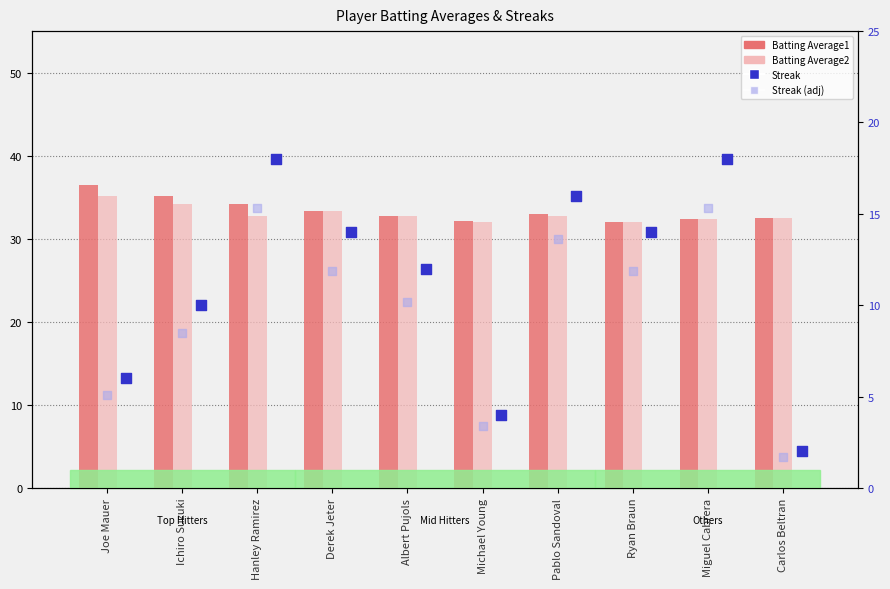

Which series reaches the minimum Y coordinate?

Streak (adj)